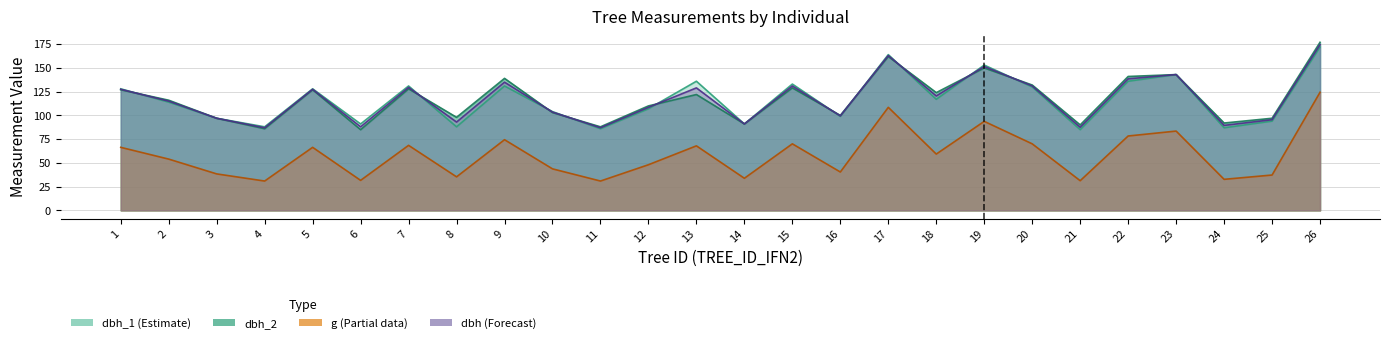

How many values in the dbh series exceed 120?

13